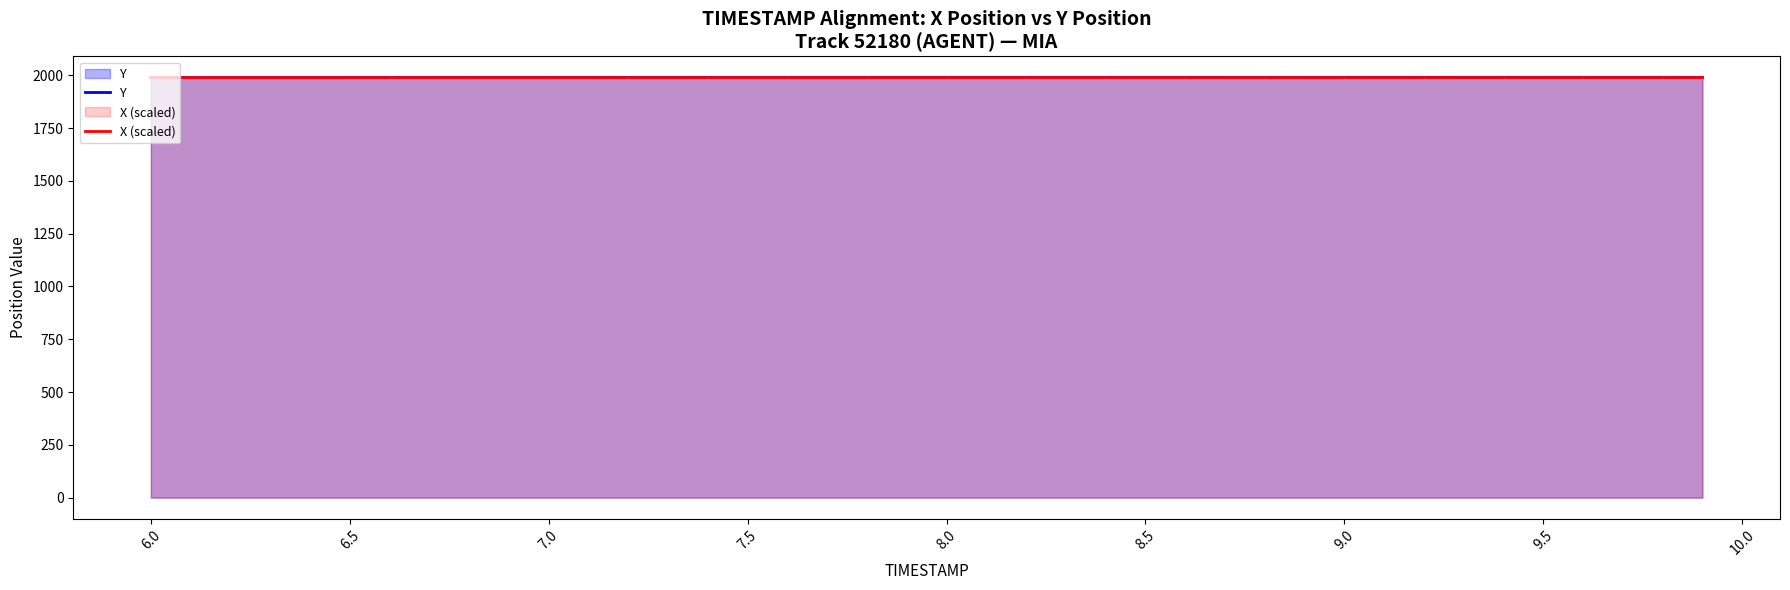

What is the greatest value displayed?

1990.5